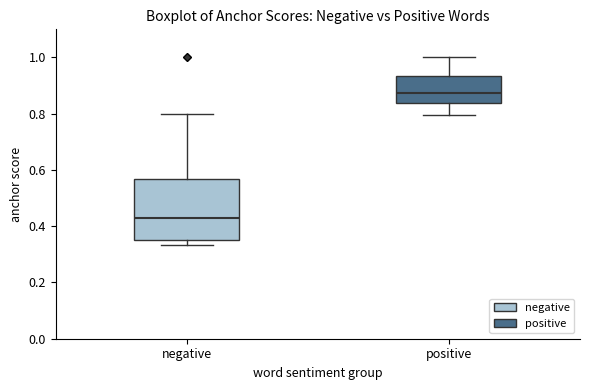

Which box is the tallest, from its lower edge to its upper edge?

negative